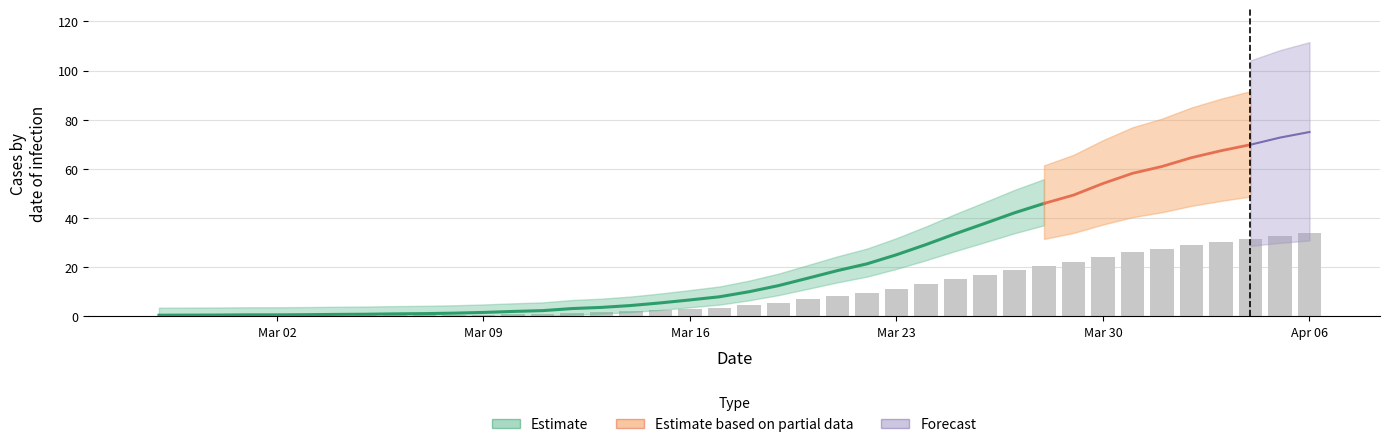

Read the value at 2020-03-04.

0.4